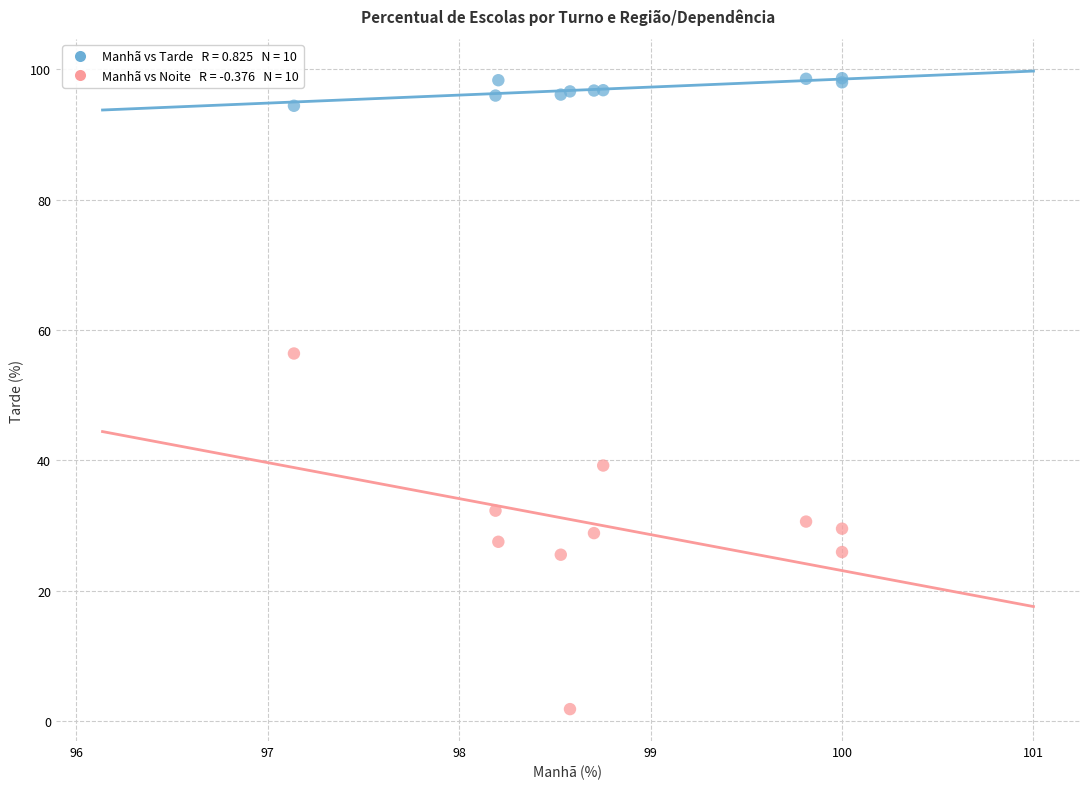

Across all series, what Y value is closest to 50?

56.4